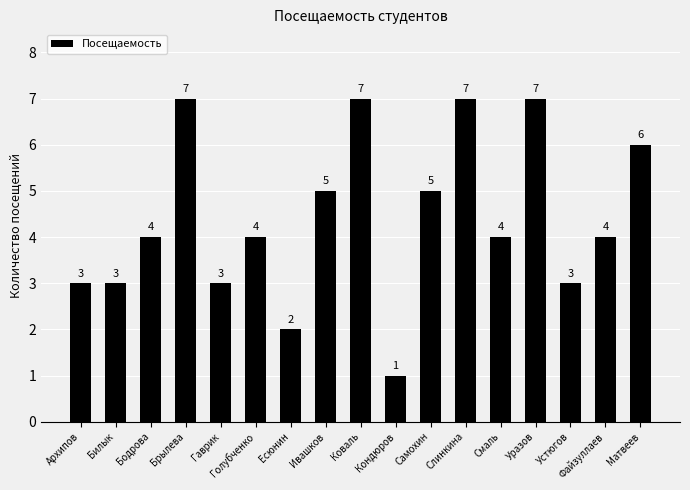

What is the sum of all values?

75